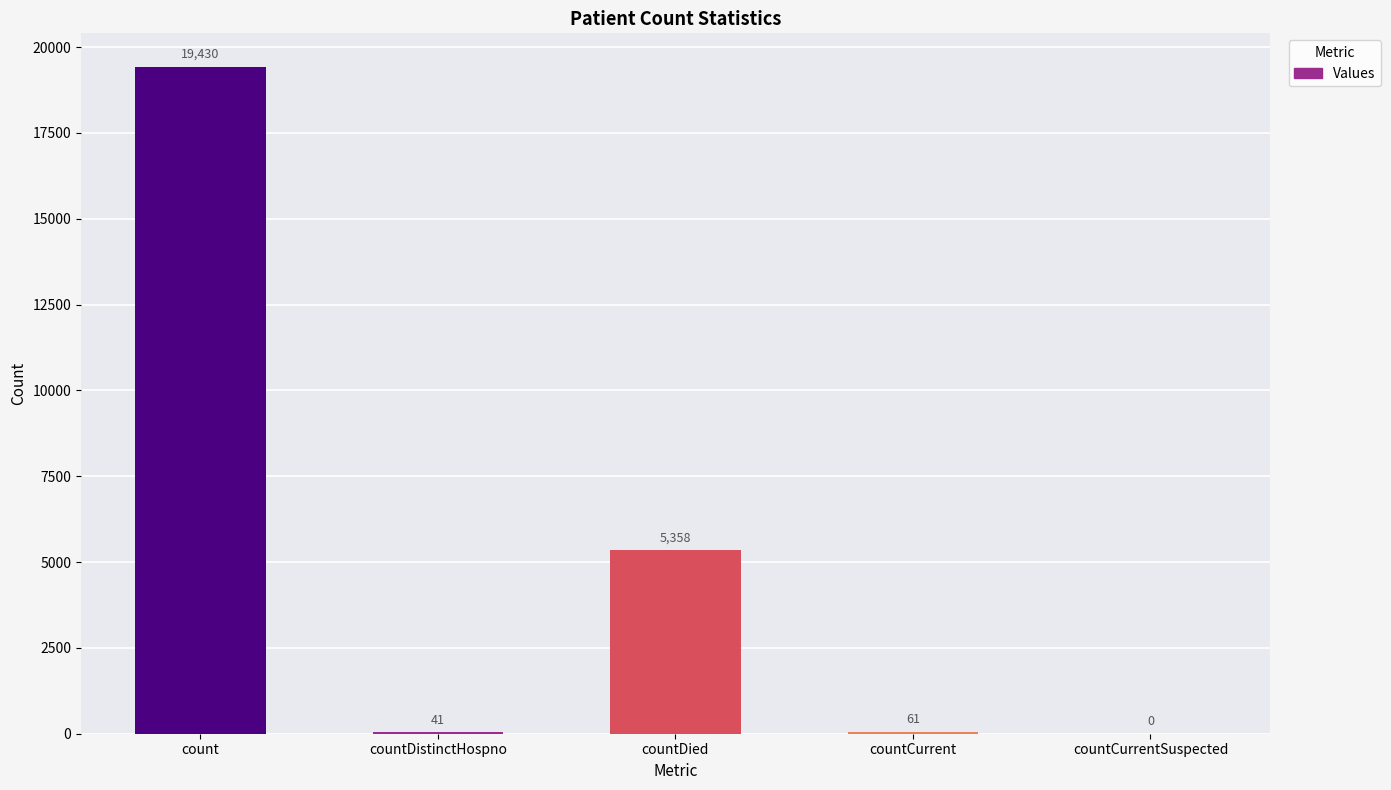

What is the sum of all values?

24890